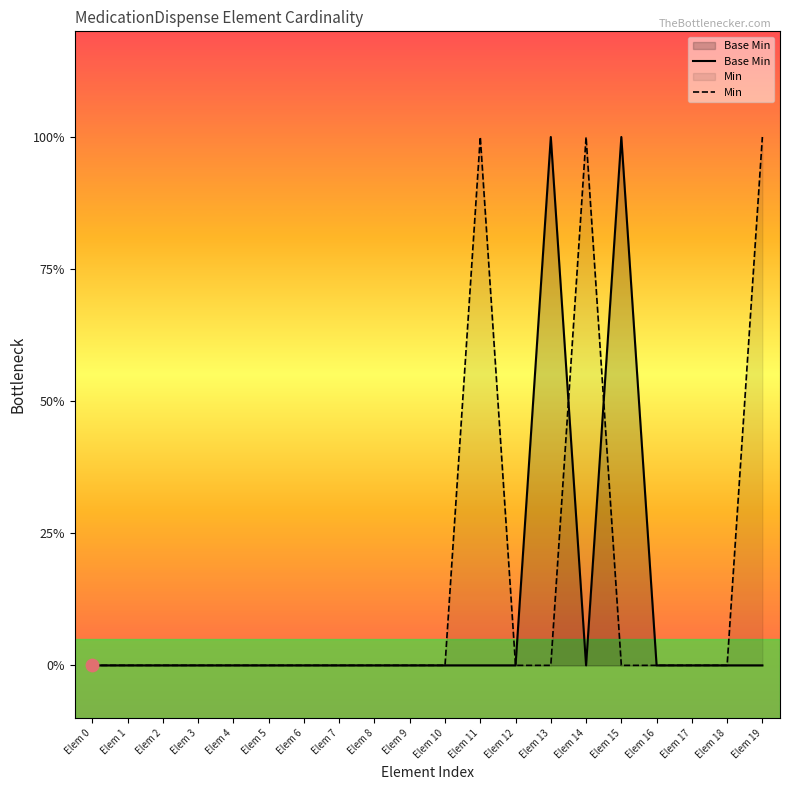

What are all the series names shown in the legend?

Base Min, Min